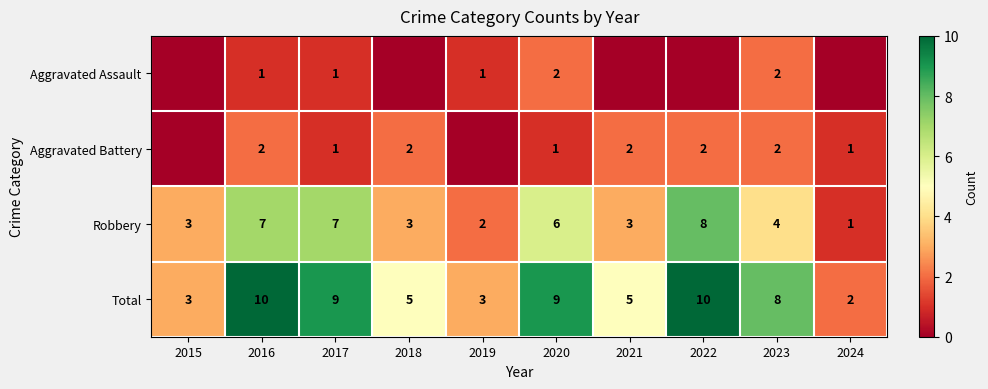

How many values in the Total series are below 8?

5